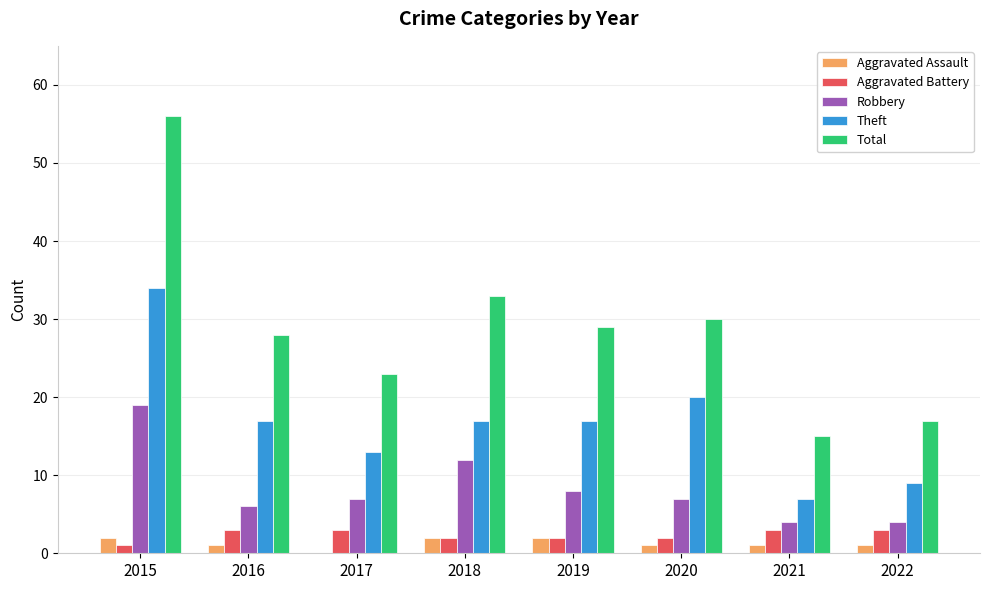

At which label does Theft reach its peak?

2015